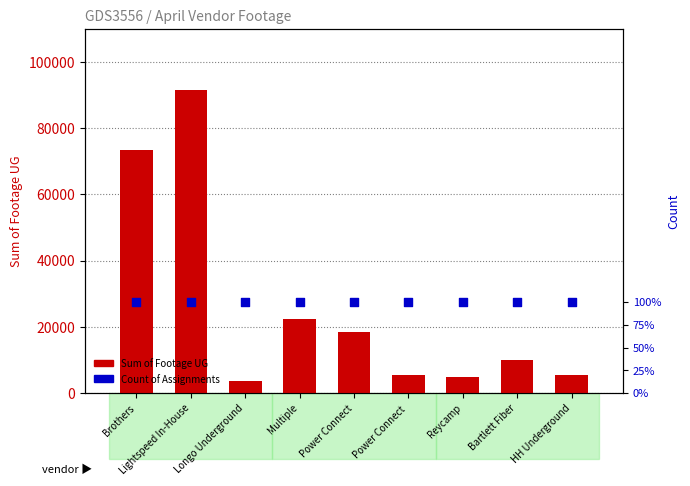

Which series has the largest total across all categories?

Sum of Footage UG